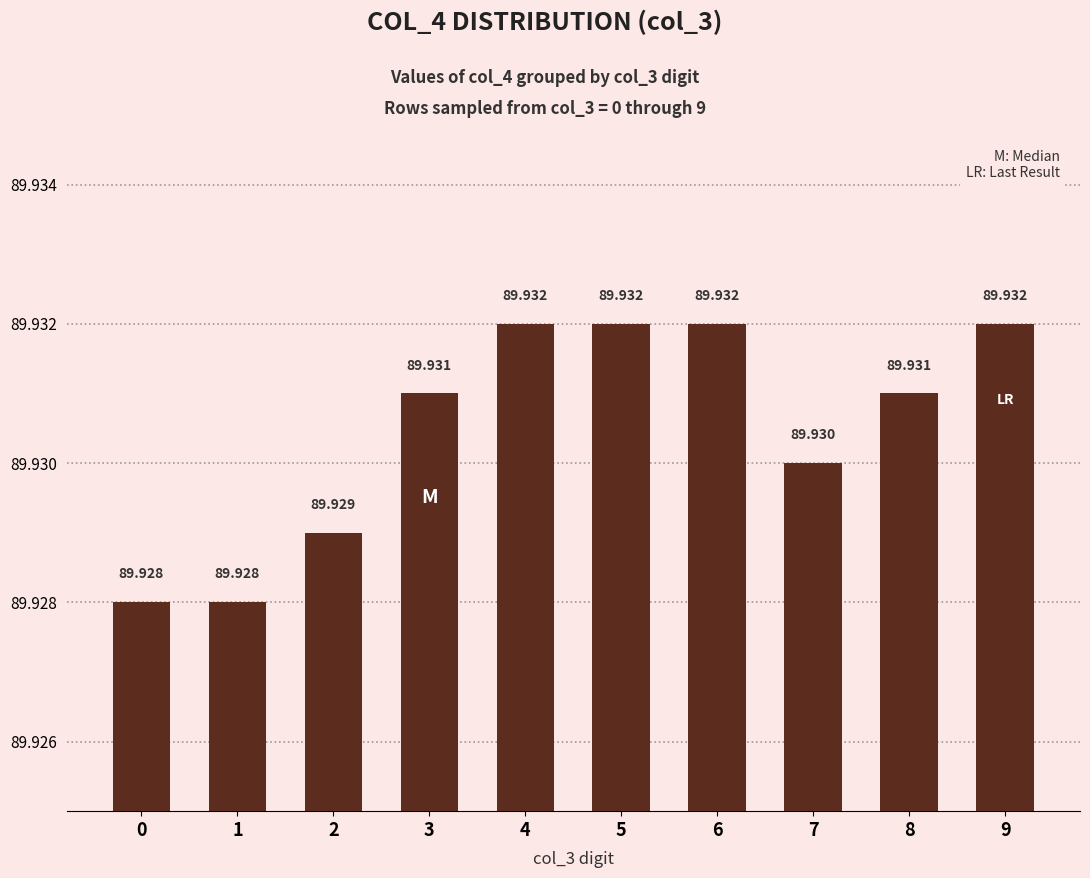

Reading right to left, list all the values displayed in this chart.

9=89.9	8=89.9	7=89.9	6=89.9	5=89.9	4=89.9	3=89.9	2=89.9	1=89.9	0=89.9